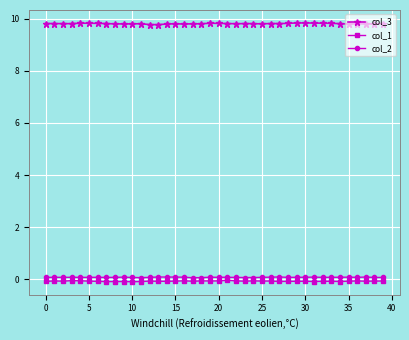

True or false: col_1 and col_3 cross at least once.

False